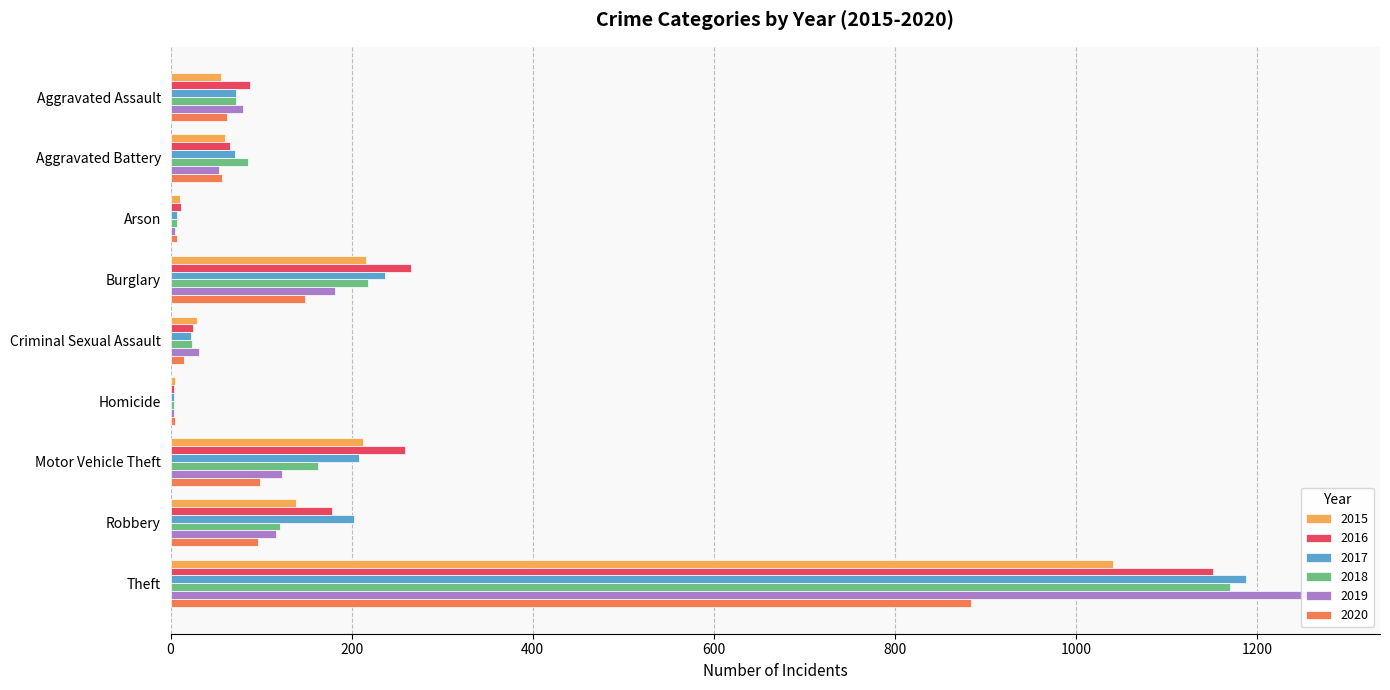

Rank the series by their maximum value, from lowest to highest.

2020, 2015, 2016, 2018, 2017, 2019